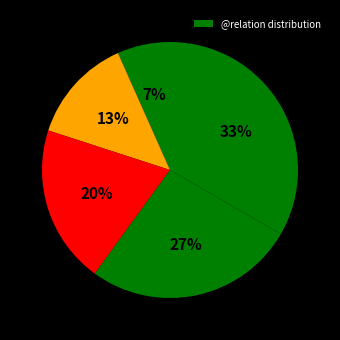

How many slices are in this pie chart?

5